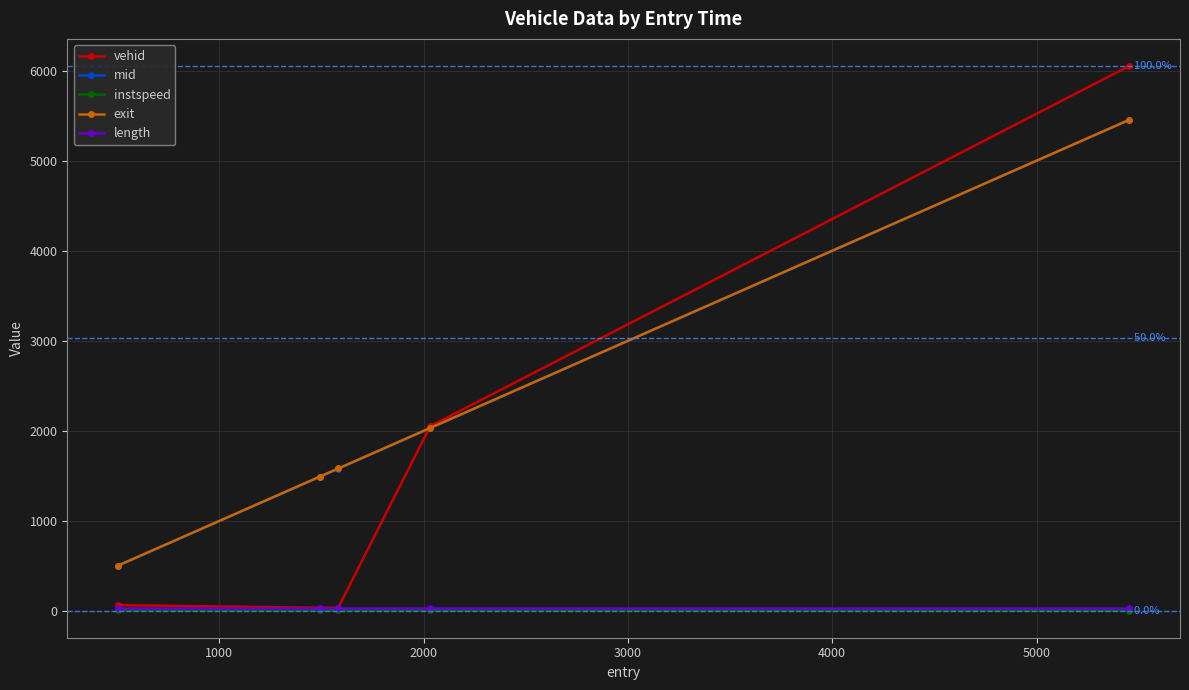

Which series has the largest range (max minus min)?

vehid